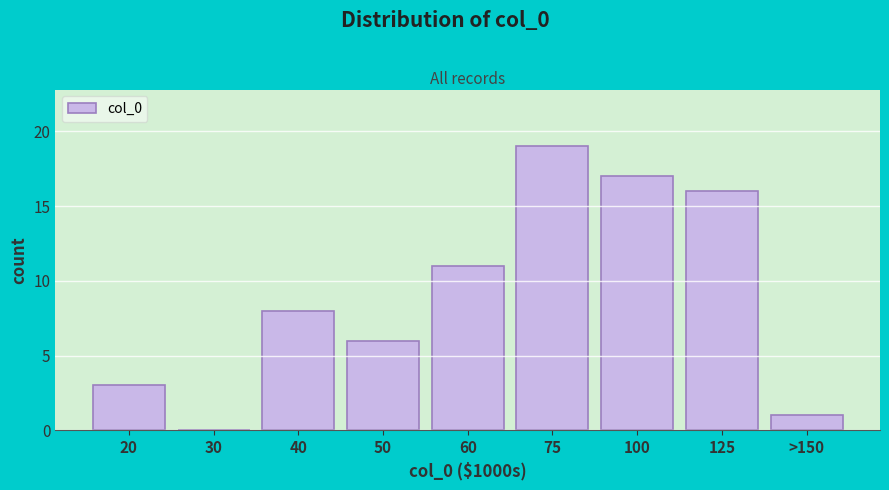

Reading right to left, what are all the values shown in this chart?

>150=1	125=16	100=17	75=19	60=11	50=6	40=8	30=0	20=3